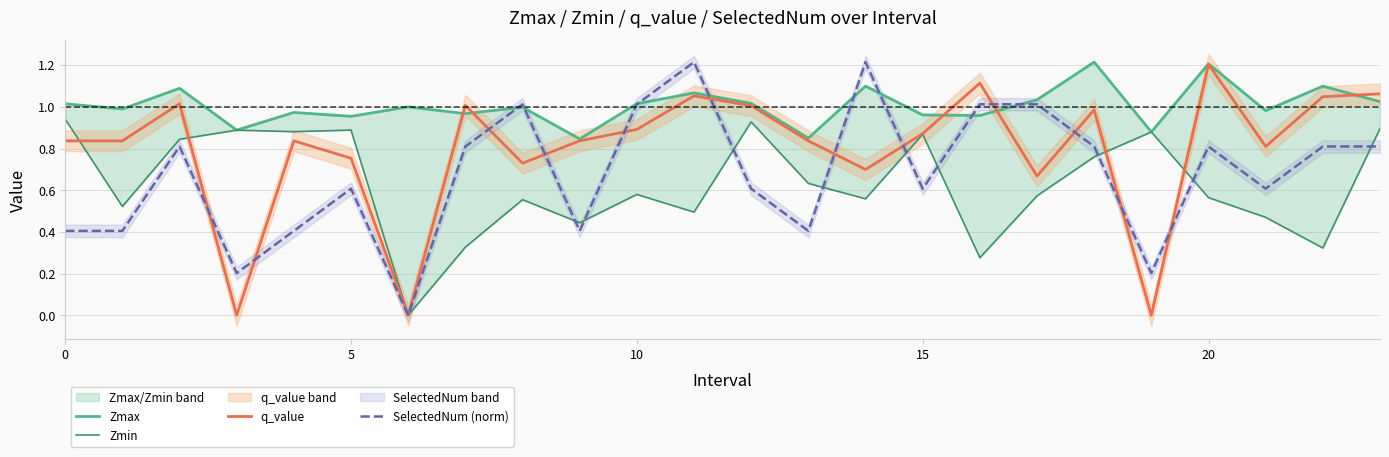

At which label does q_value reach its peak?

20